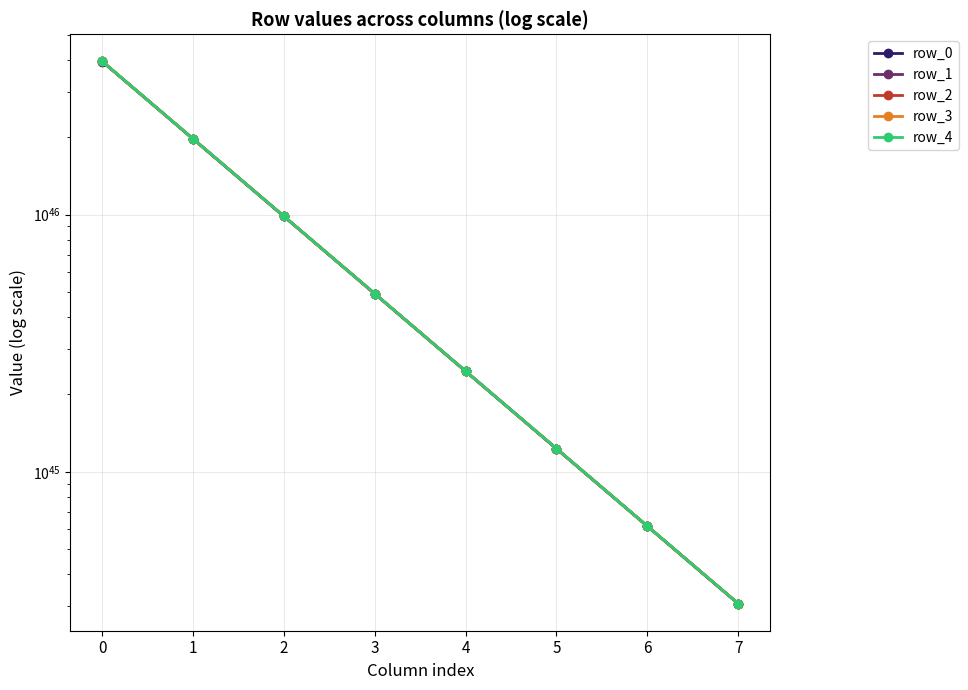

Is it true that row_0 equals 615466244349634197129228075051689701730680832 at 6?

True